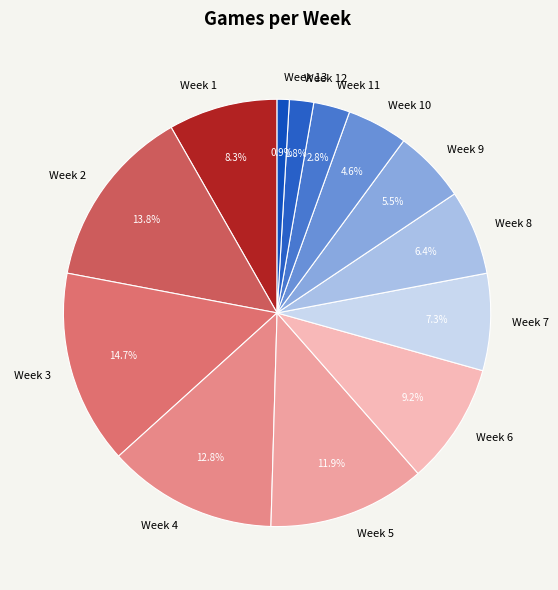

Combined, what portion of the pie is Week 3 and Week 10?

19.3%